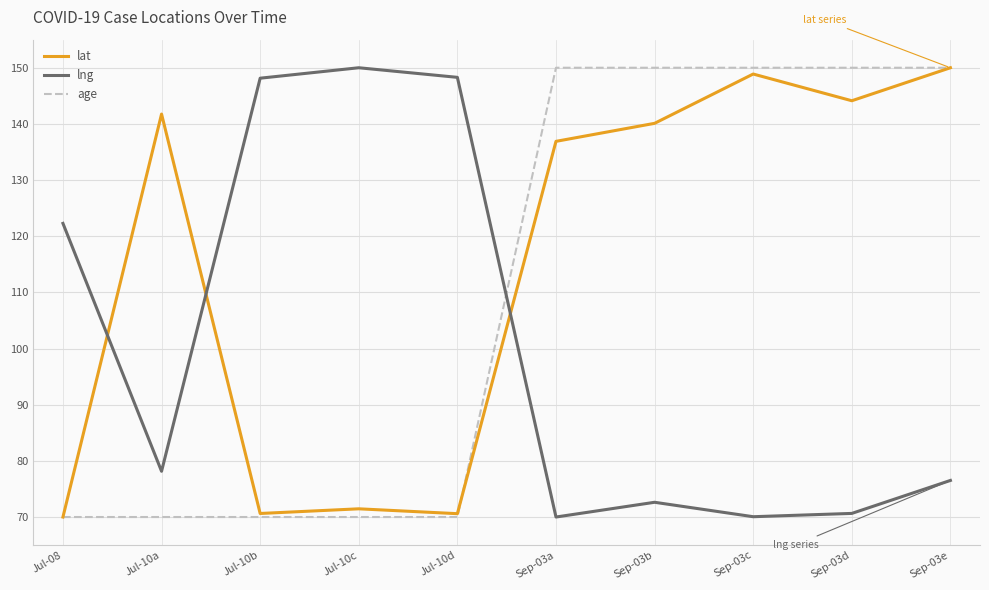

The value of lat at Jul-10a is 237.9. True or false?

False